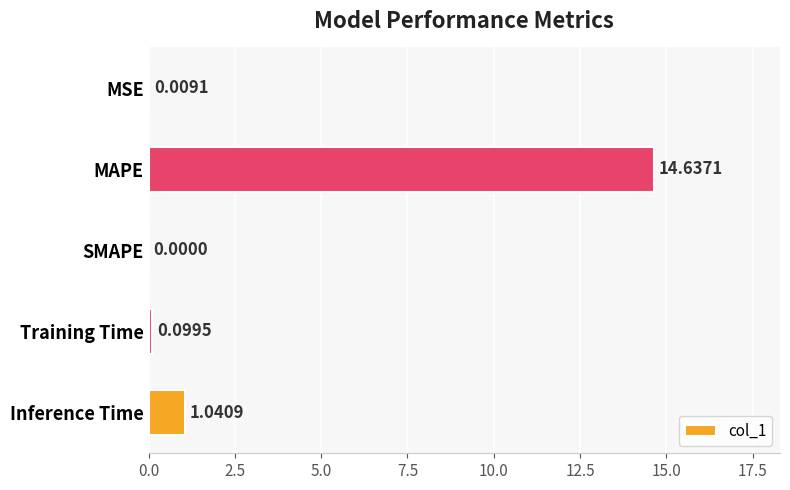

What is the change in value from MSE to MAPE?

+14.6